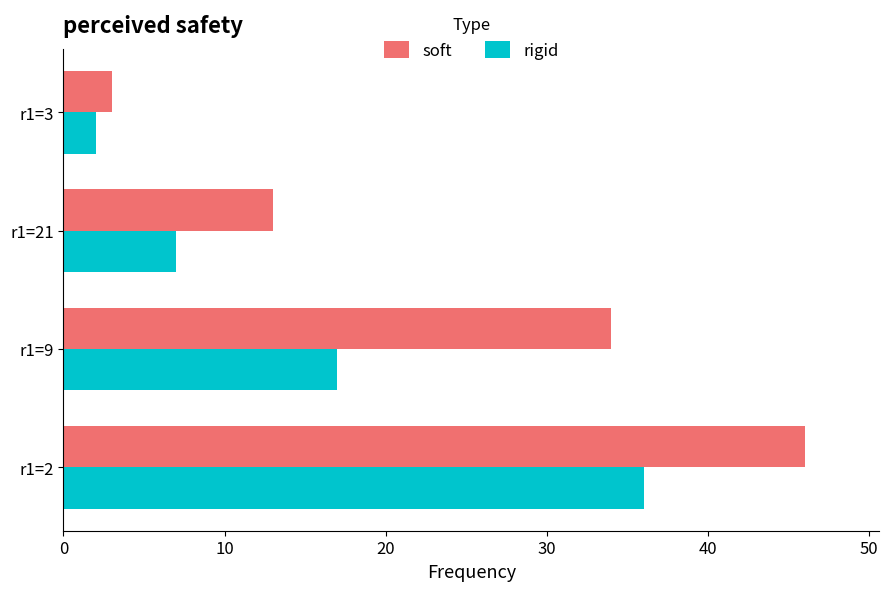

What is the difference between the maximum and minimum values in the soft series?

43